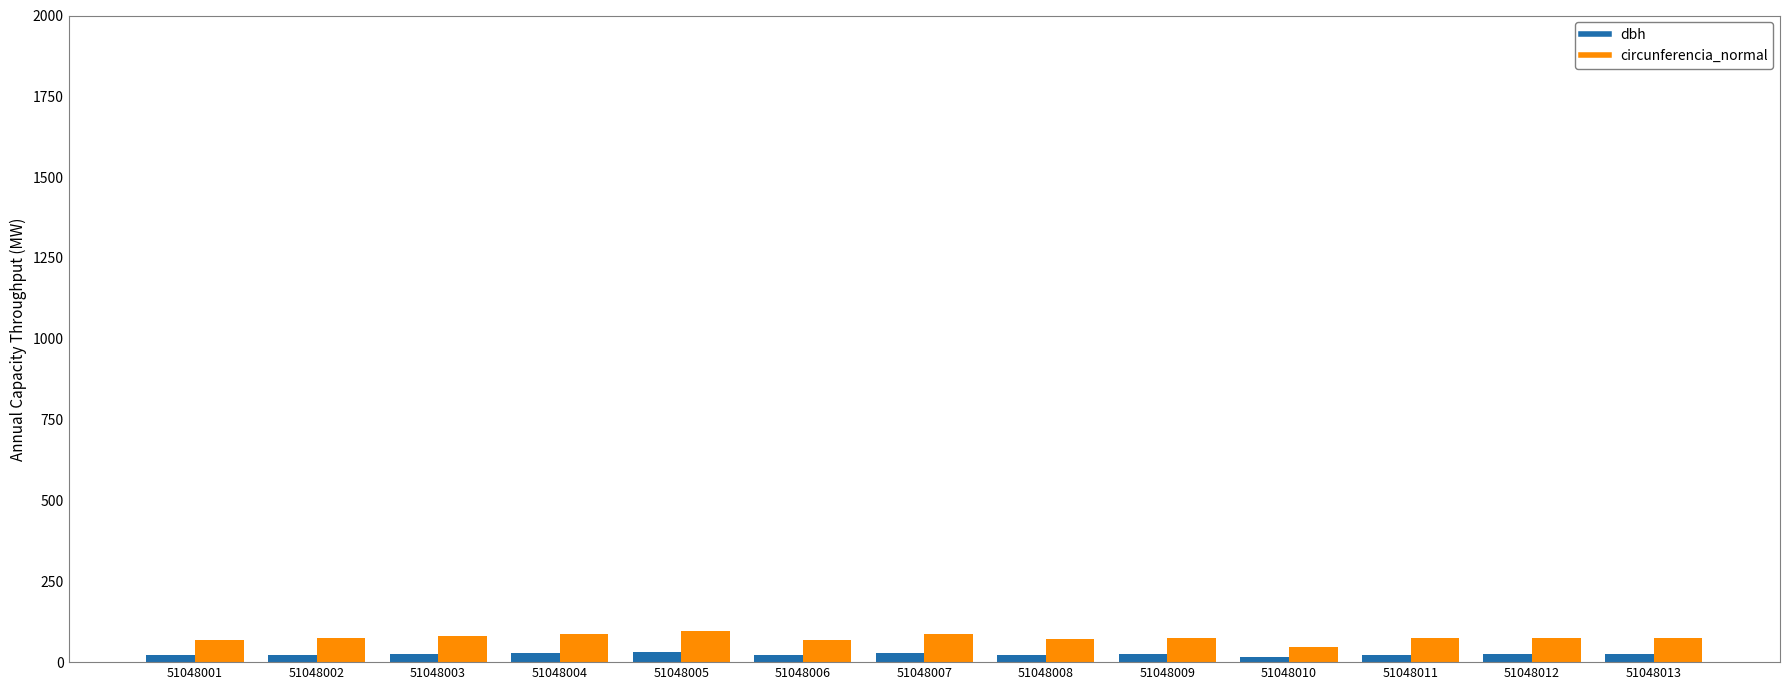

What is the average value of the dbh series?

24.0